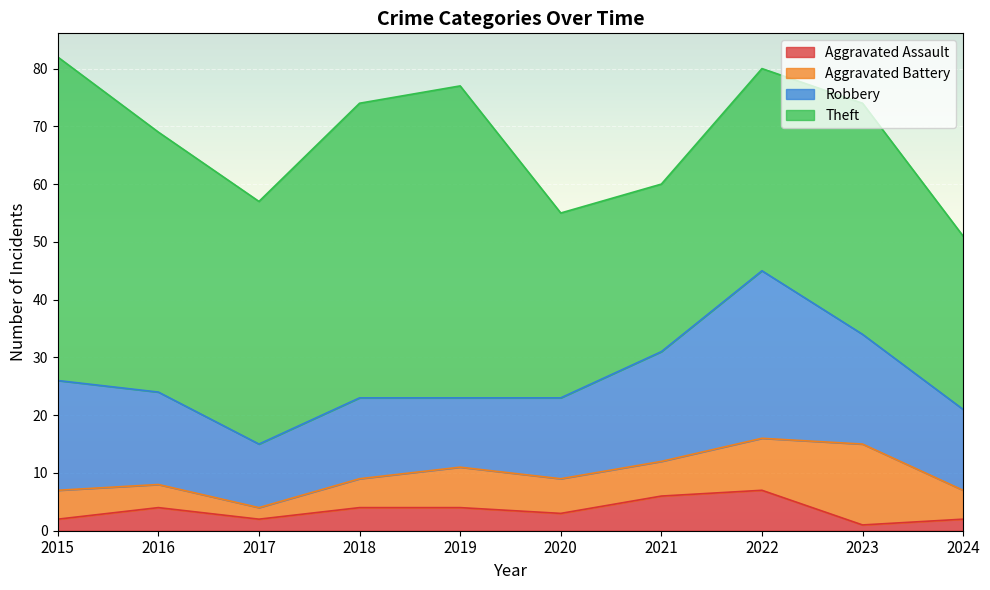

What is the sum of the Robbery values at 2020 and 2023?

33